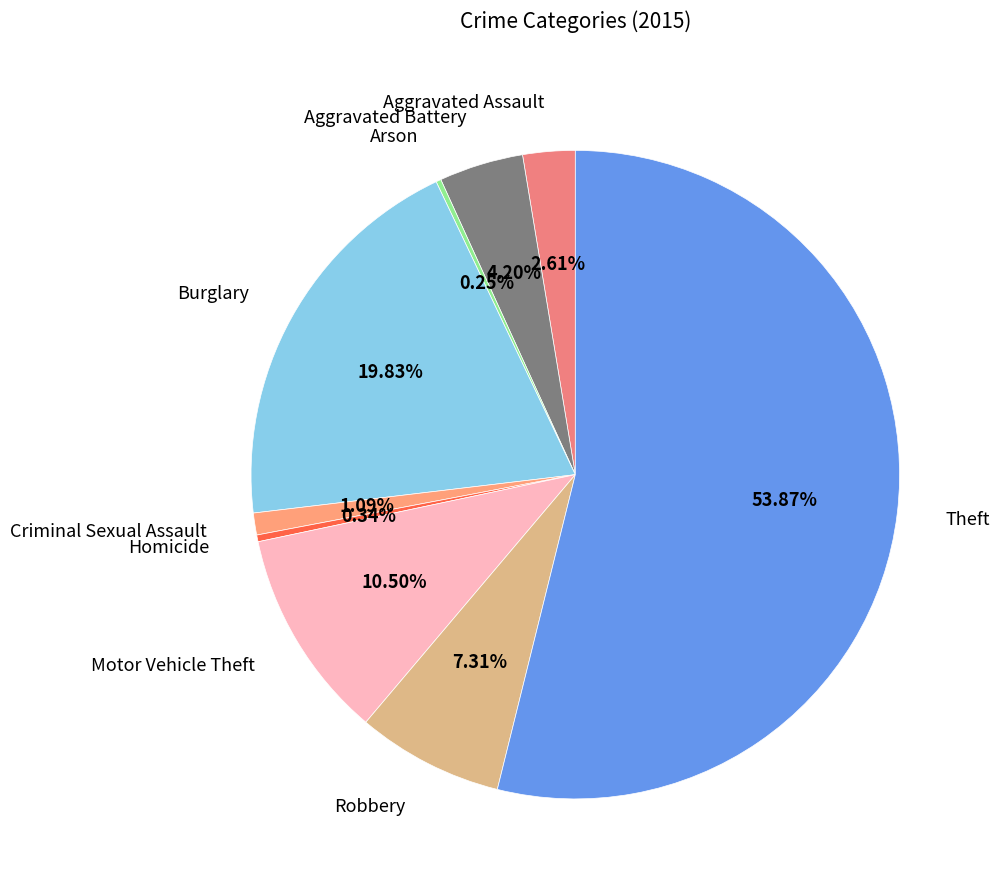

Which slice is the largest?

Theft